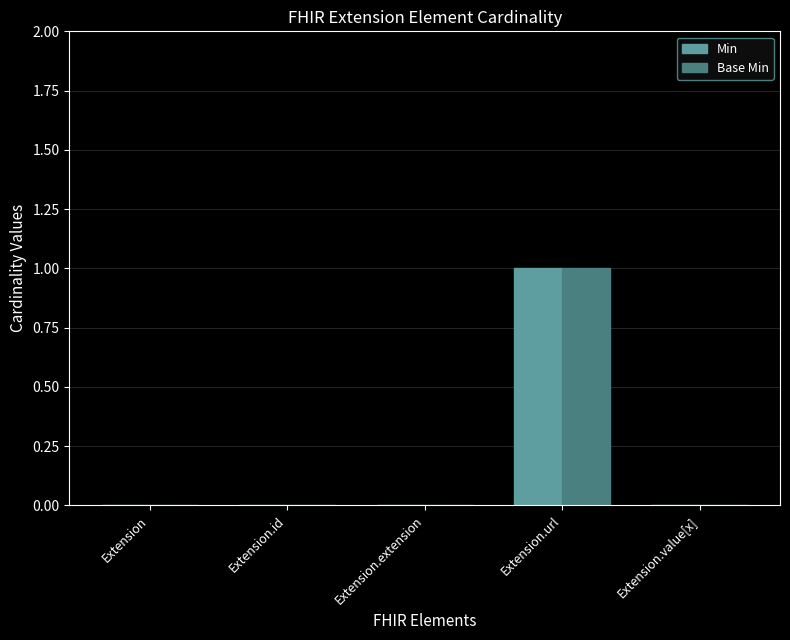

Does the chart contain stacked bars?

No